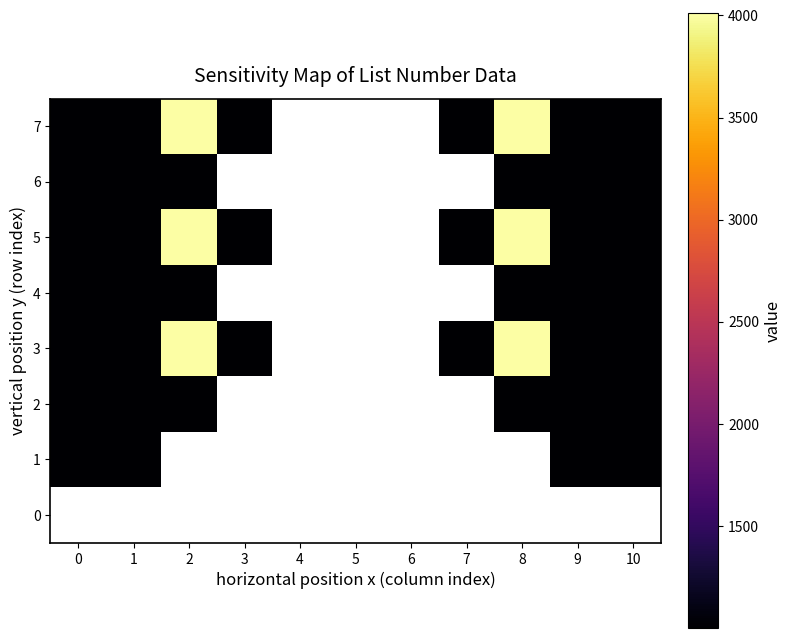

What is the greatest value displayed?

4010.0